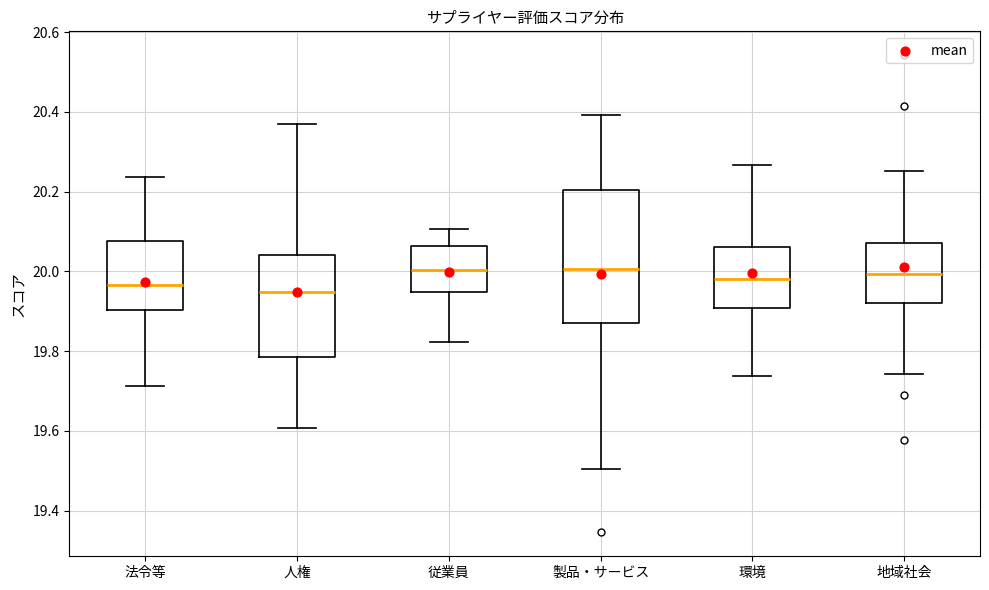

Which box is the tallest, from its lower edge to its upper edge?

製品・サービス